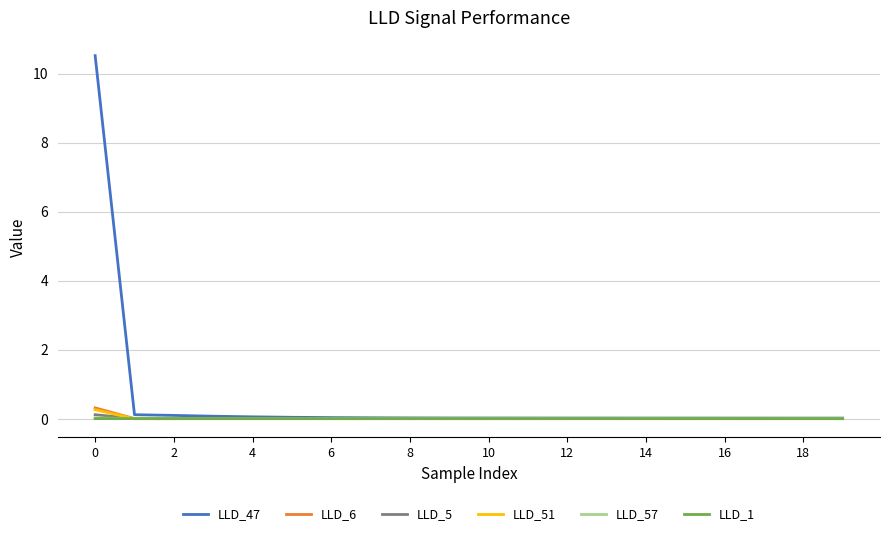

Which series has the largest range (max minus min)?

LLD_47